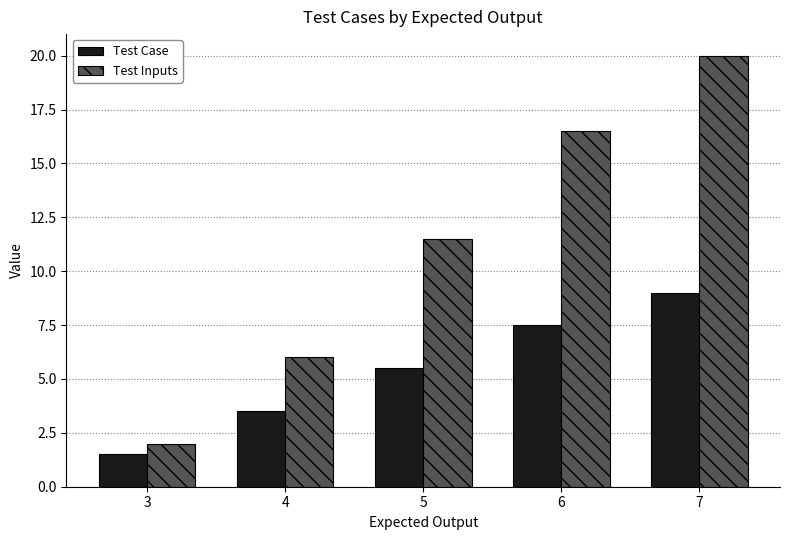

List the series in order of their overall mean, lowest first.

Test Case, Test Inputs